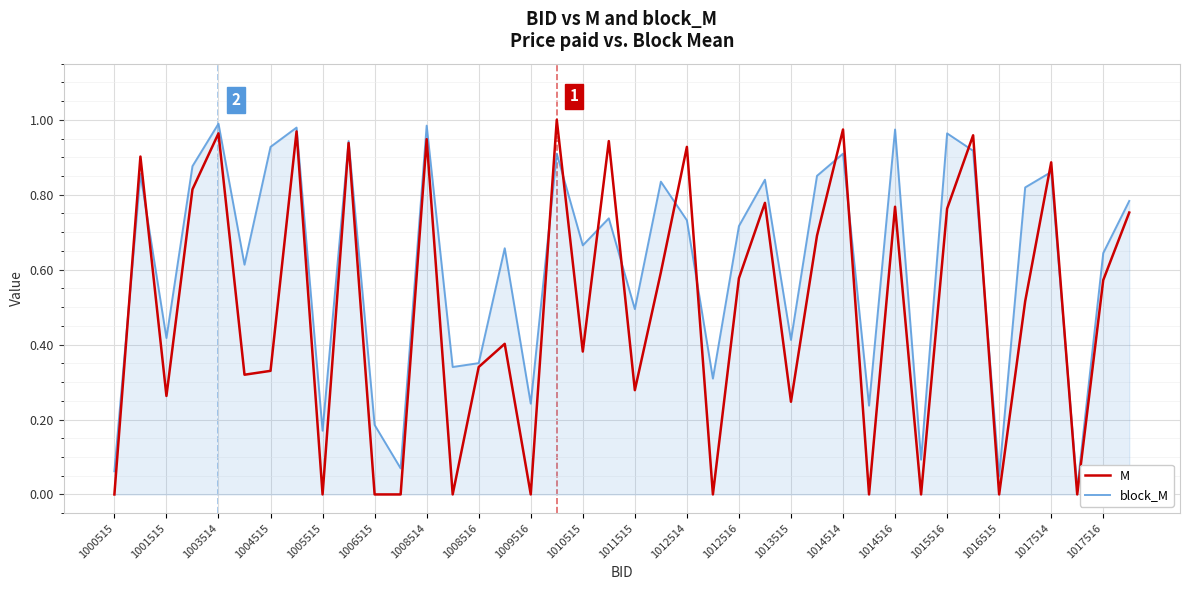

List the series in order of their overall mean, highest first.

block_M, M